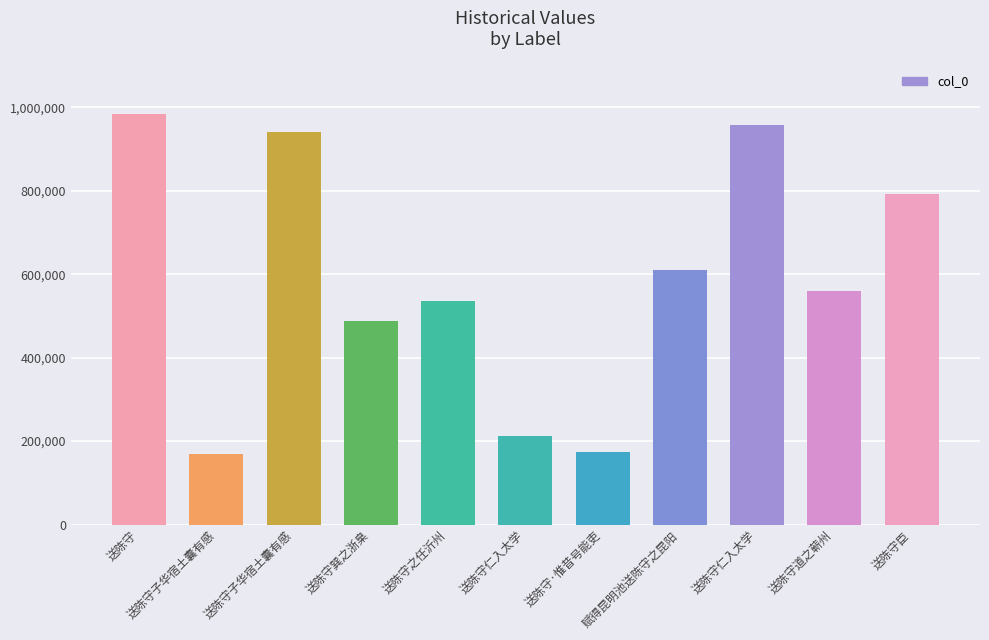

Where is the data nearest to the value 577394?

送陈守道之蕲州